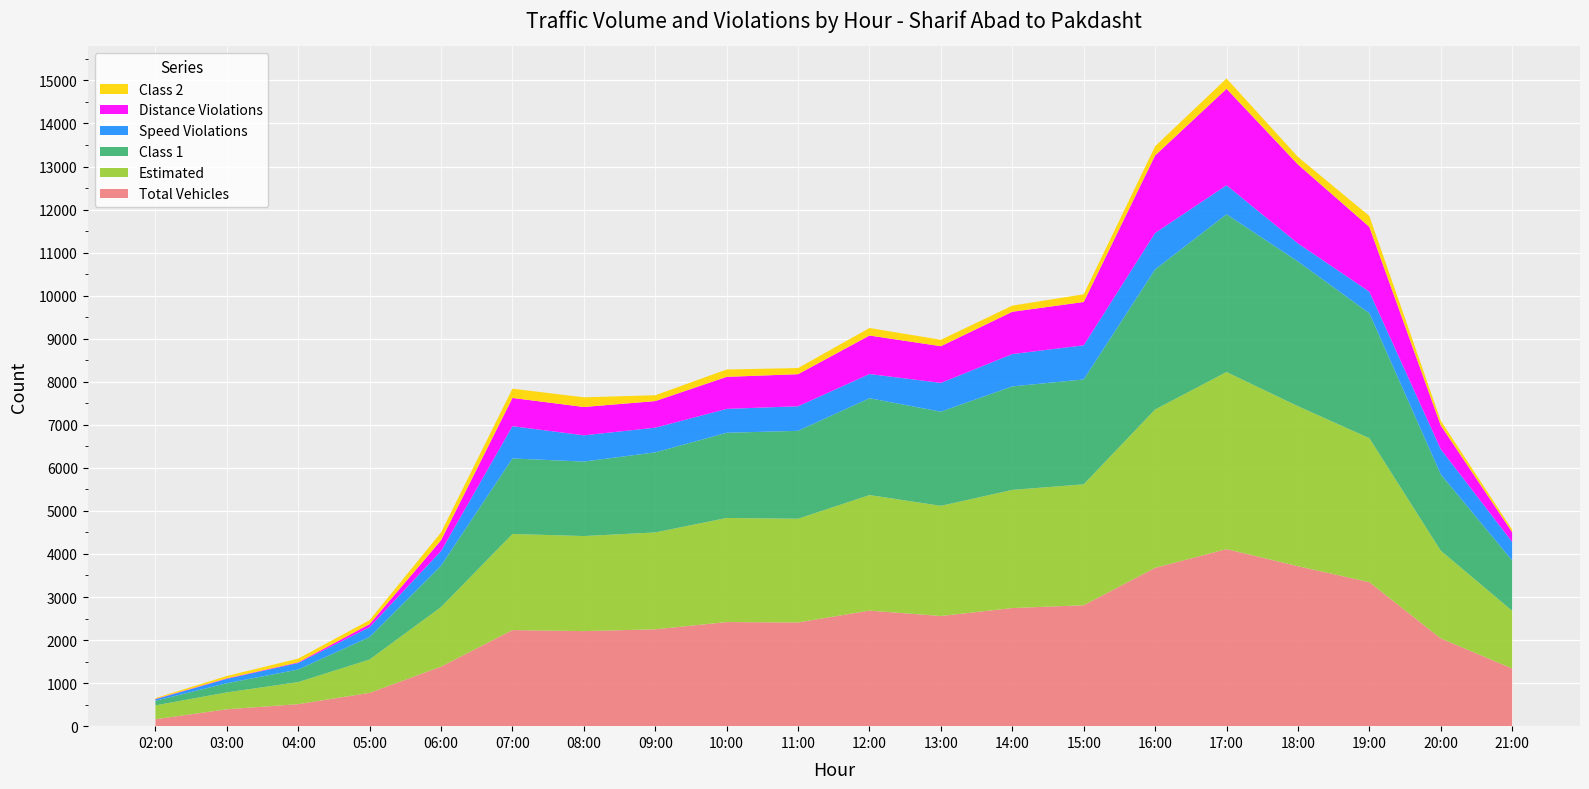

Reading right to left, transcribe all the data shown in this chart.

Total Vehicles: 21:00=1340	20:00=2038	19:00=3345	18:00=3716	17:00=4113	16:00=3678	15:00=2809	14:00=2744	13:00=2559	12:00=2684	11:00=2409	10:00=2418	09:00=2250	08:00=2208	07:00=2232	06:00=1383	05:00=774	04:00=512	03:00=392	02:00=161
Estimated: 21:00=1340	20:00=2038	19:00=3345	18:00=3716	17:00=4113	16:00=3678	15:00=2809	14:00=2744	13:00=2559	12:00=2684	11:00=2409	10:00=2418	09:00=2250	08:00=2208	07:00=2232	06:00=1383	05:00=774	04:00=512	03:00=392	02:00=322
Class 1: 21:00=1169	20:00=1774	19:00=2902	18:00=3362	17:00=3664	16:00=3253	15:00=2436	14:00=2404	13:00=2188	12:00=2249	11:00=2042	10:00=1979	09:00=1860	08:00=1730	07:00=1754	06:00=961	05:00=524	04:00=292	03:00=213	02:00=106
Speed Violations: 21:00=431	20:00=584	19:00=501	18:00=420	17:00=675	16:00=847	15:00=793	14:00=751	13:00=668	12:00=563	11:00=571	10:00=555	09:00=573	08:00=610	07:00=750	06:00=341	05:00=229	04:00=151	03:00=102	02:00=35
Distance Violations: 21:00=225	20:00=552	19:00=1505	18:00=1833	17:00=2240	16:00=1801	15:00=1006	14:00=983	13:00=852	12:00=894	11:00=745	10:00=744	09:00=618	08:00=658	07:00=656	06:00=251	05:00=70	04:00=15	03:00=12	02:00=9
Class 2: 21:00=61	20:00=110	19:00=253	18:00=177	17:00=240	16:00=214	15:00=179	14:00=143	13:00=149	12:00=175	11:00=143	10:00=171	09:00=136	08:00=225	07:00=215	06:00=182	05:00=93	04:00=87	03:00=55	02:00=19